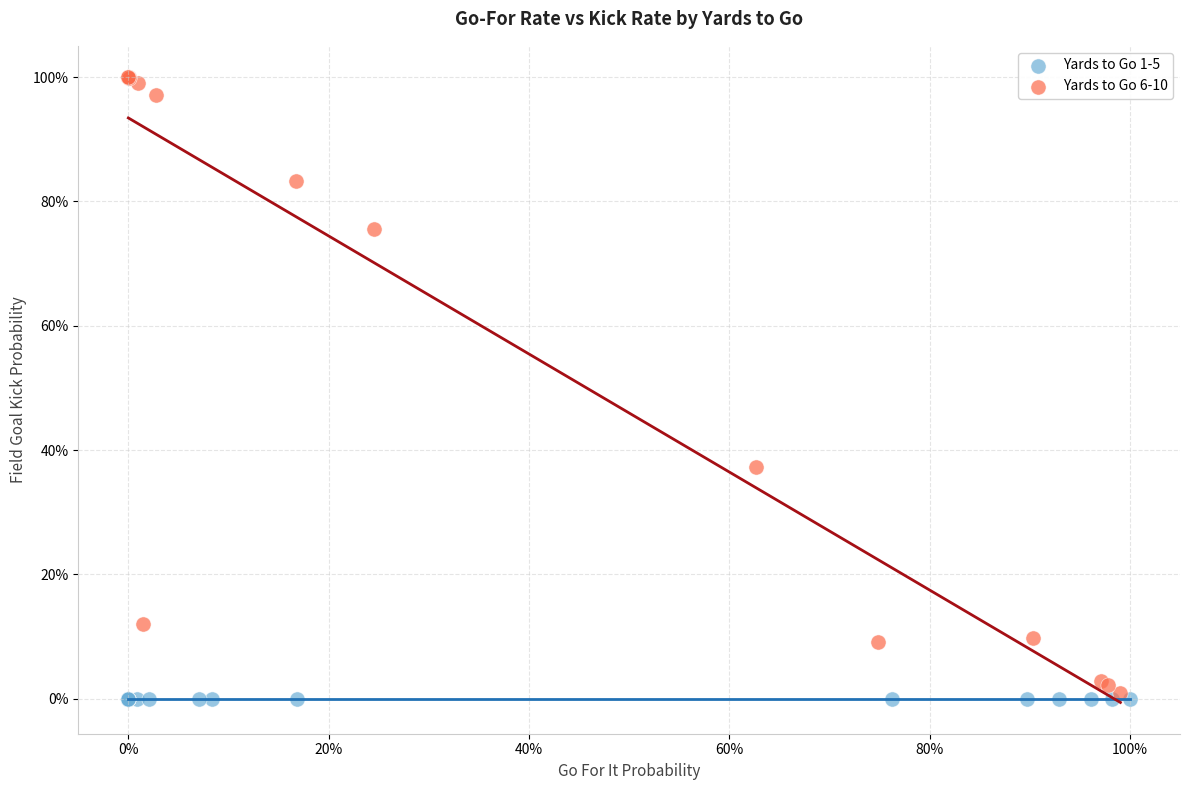

Which series contains the highest Y value?

Yards to Go 6-10